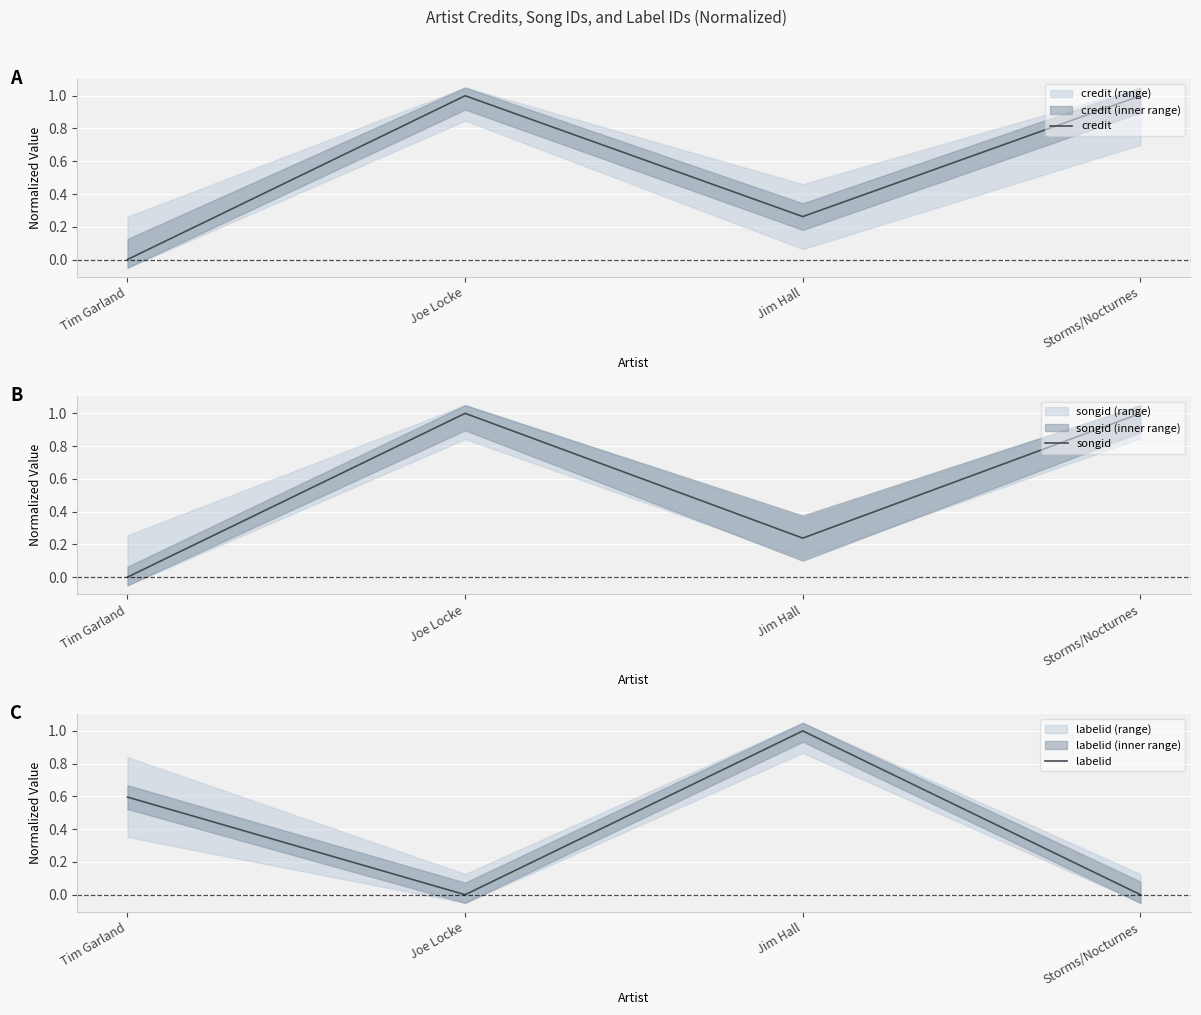

Where is labelid nearest to the value 0?

Joe Locke